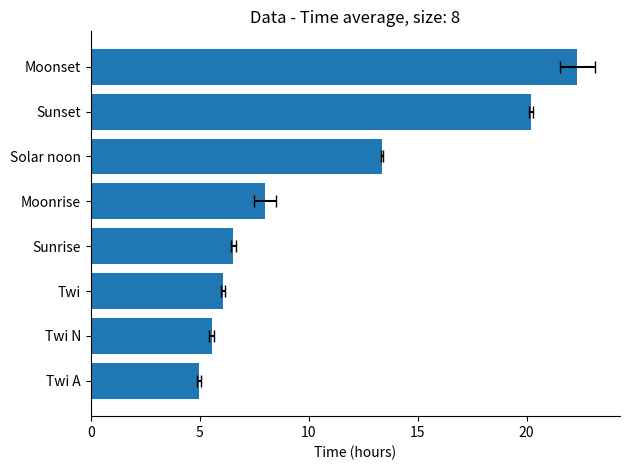

Does the chart contain stacked bars?

No